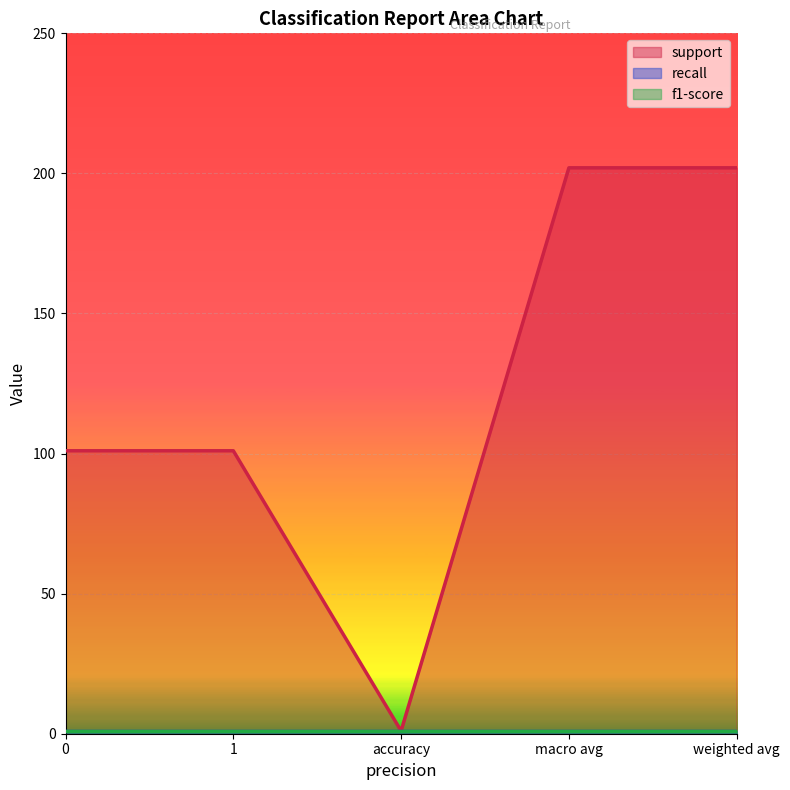

What is the average value of the support series?

121